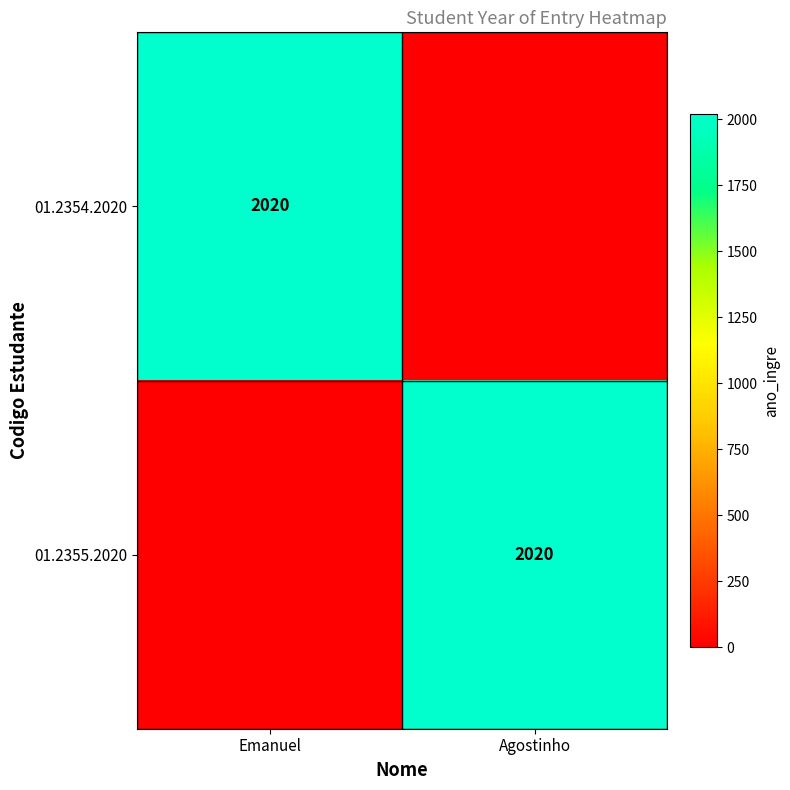

The value of 01.2354.2020 at Emanuel is 2020. True or false?

True